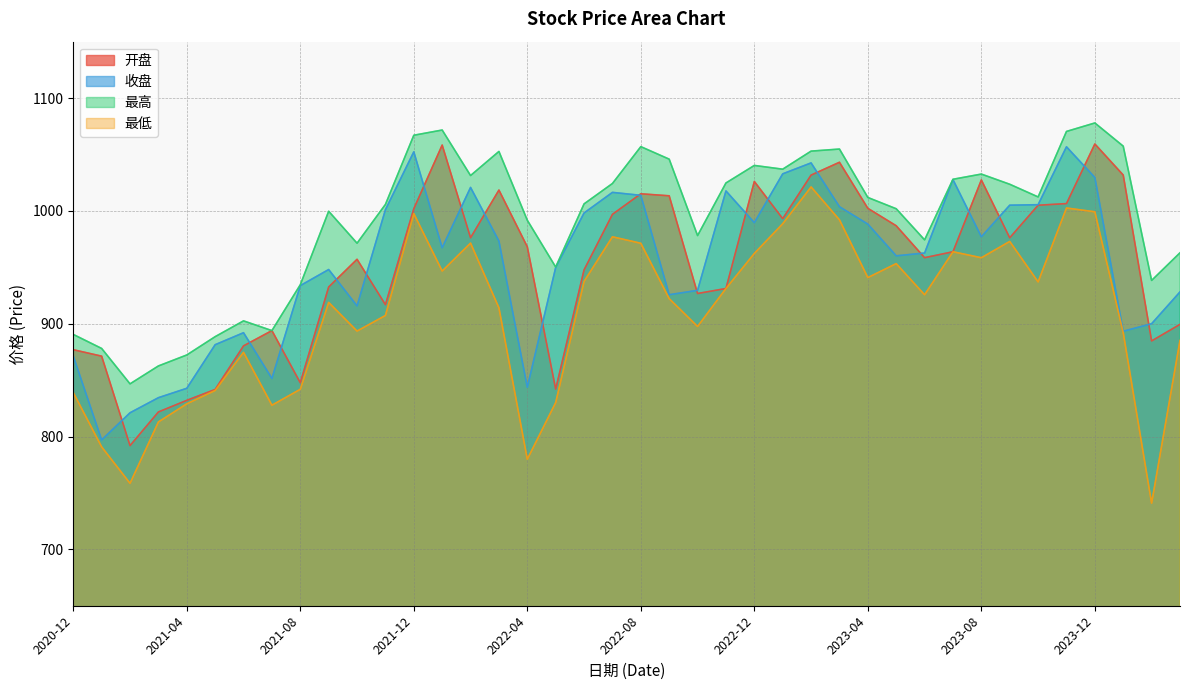

What are all the series names shown in the legend?

开盘, 收盘, 最高, 最低